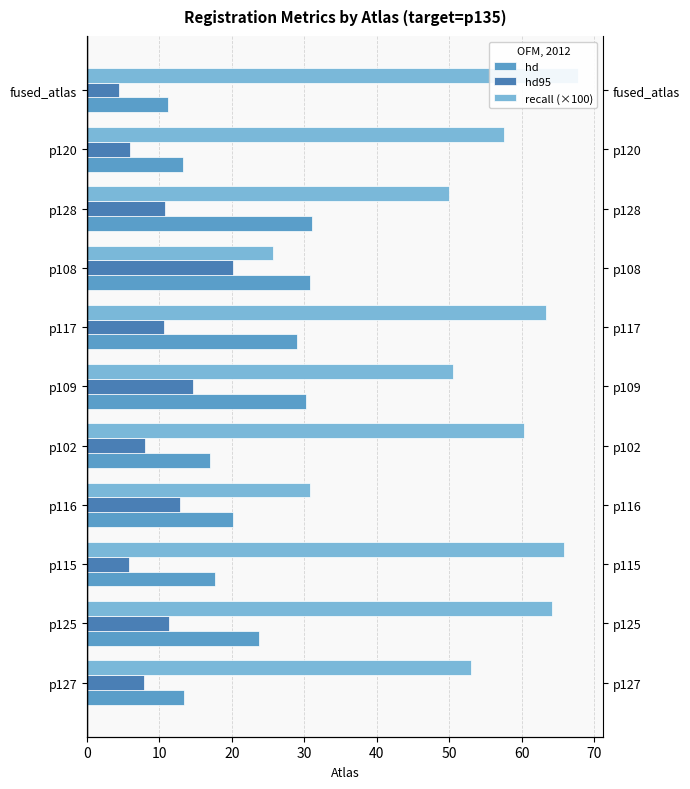

List the series in order of their peak value, highest first.

recall (×100), hd, hd95